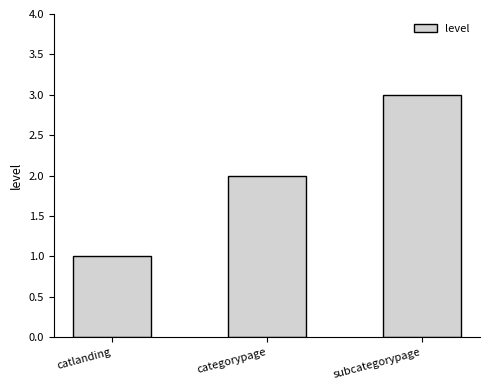

The chart shows a value of 4 at subcategorypage. True or false?

False